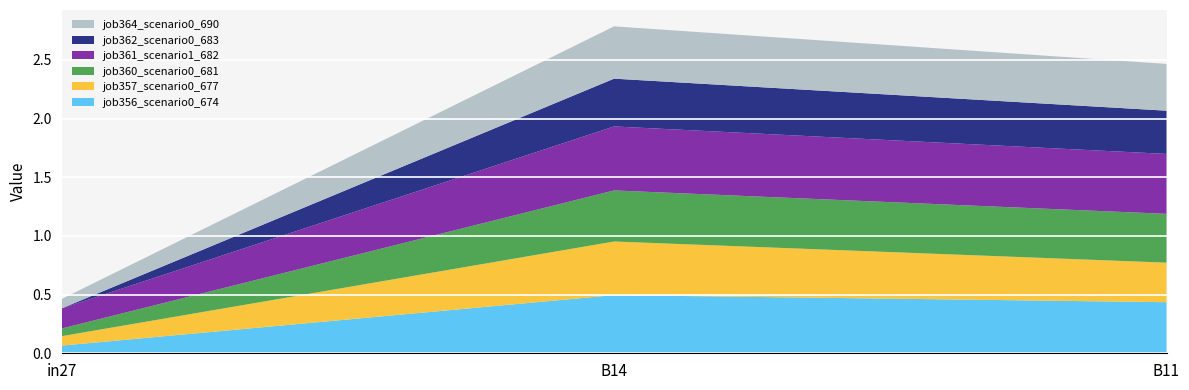

Reading right to left, extract all data points from this chart.

job356_scenario0_674: B11=0.4	B14=0.5	in27=0.1
job357_scenario0_677: B11=0.3	B14=0.5	in27=0.1
job360_scenario0_681: B11=0.4	B14=0.4	in27=0.1
job361_scenario1_682: B11=0.5	B14=0.5	in27=0.2
job362_scenario0_683: B11=0.4	B14=0.4	in27=0.0
job364_scenario0_690: B11=0.4	B14=0.4	in27=0.1